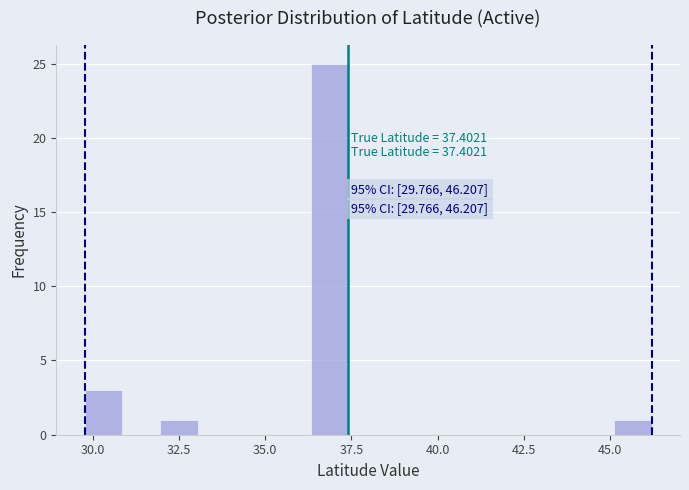

Read against the x-axis, roughly where is the centre of the tallest bar?

37.0